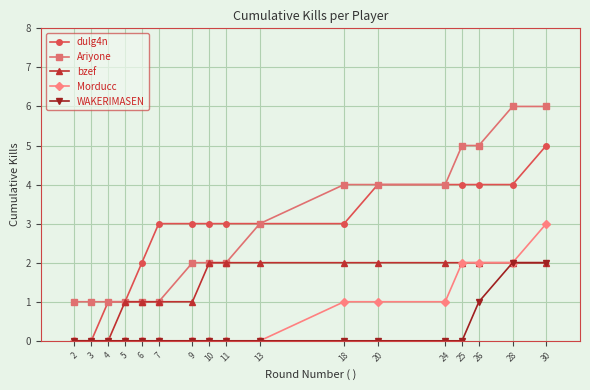

How many lines are shown in the chart?

5